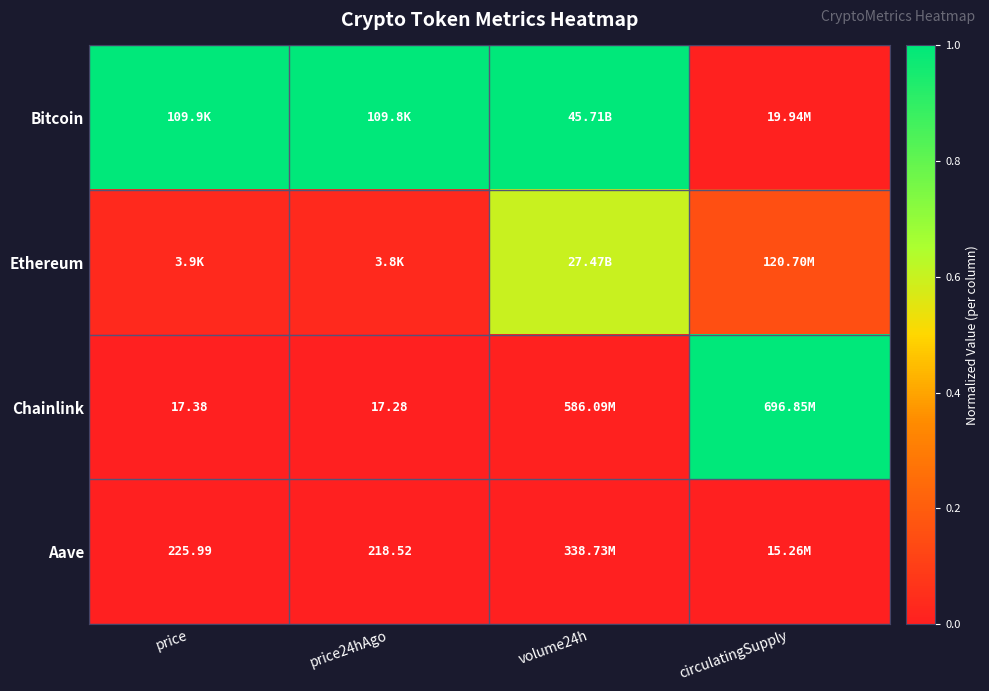

What is the difference between the maximum and minimum values in the Ethereum series?

0.6